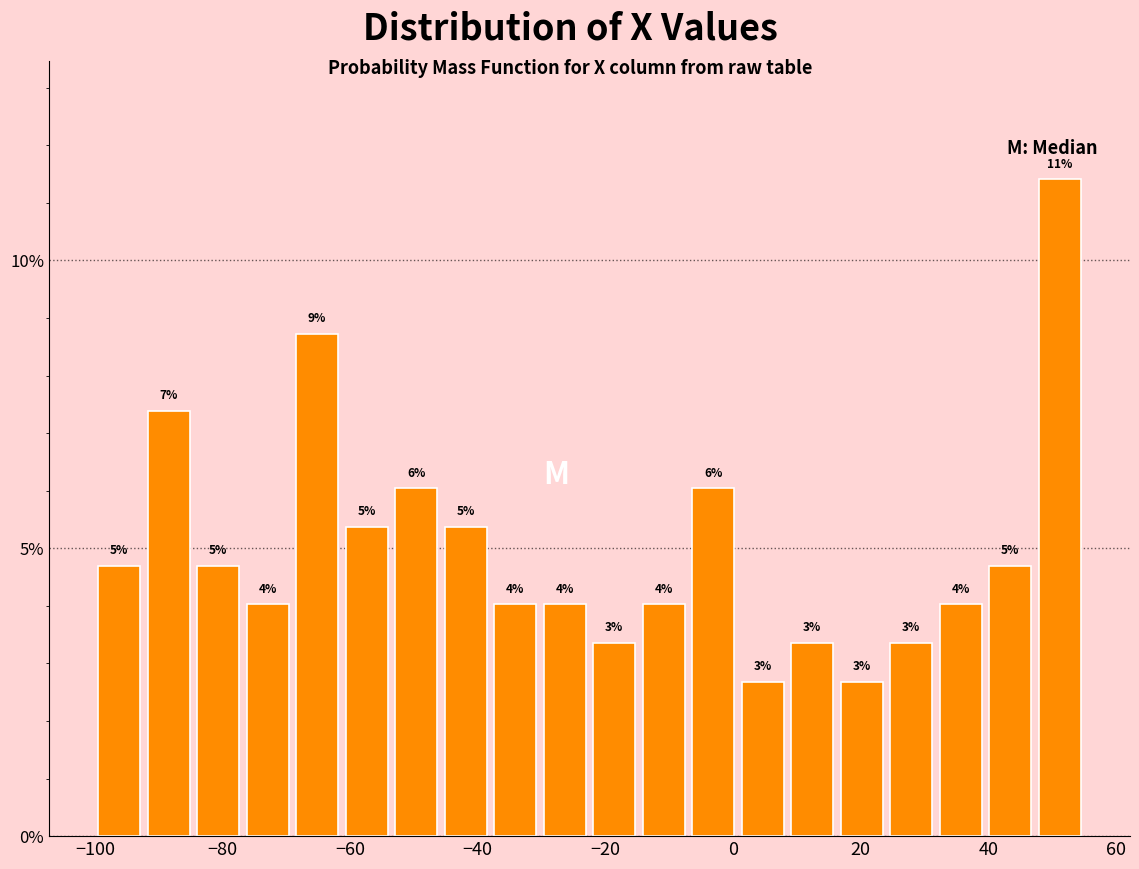

Around what value on the x-axis is the tallest bar? Give the approximate position of its centre, as read against the axis.

52